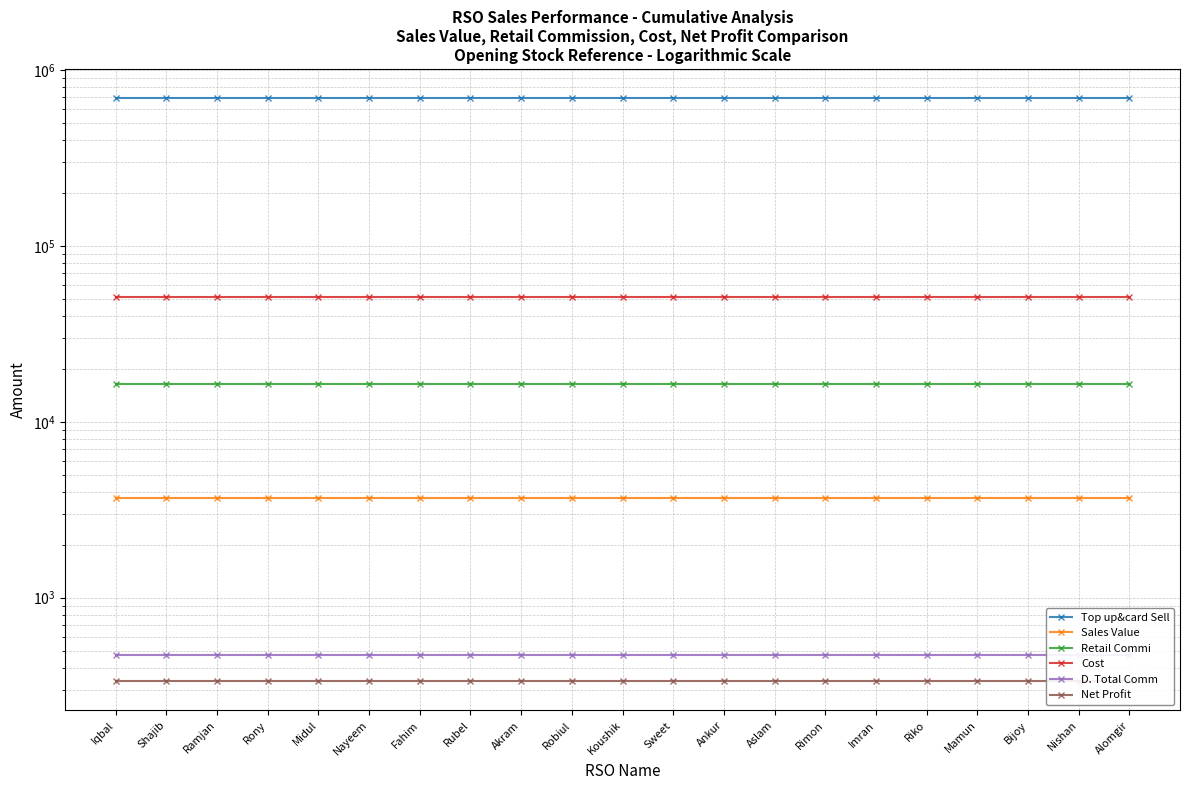

Reading right to left, extract all data points from this chart.

Top up&card Sell: Alomgir=691205	Nishan=691205	Bijoy=691205	Mamun=691205	Riko=691205	Imran=691205	Rimon=691205	Aslam=691205	Ankur=691205	Sweet=691205	Koushik=691205	Robiul=691205	Akram=691205	Rubel=691205	Fahim=691205	Nayeem=691205	Midul=691205	Rony=691205	Ramjan=691205	Shajib=691205	Iqbal=691205
Sales Value: Alomgir=3695	Nishan=3695	Bijoy=3695	Mamun=3695	Riko=3695	Imran=3695	Rimon=3695	Aslam=3695	Ankur=3695	Sweet=3695	Koushik=3695	Robiul=3695	Akram=3695	Rubel=3695	Fahim=3695	Nayeem=3695	Midul=3695	Rony=3695	Ramjan=3695	Shajib=3695	Iqbal=3695
Retail Commi: Alomgir=16450	Nishan=16450	Bijoy=16450	Mamun=16450	Riko=16450	Imran=16450	Rimon=16450	Aslam=16450	Ankur=16450	Sweet=16450	Koushik=16450	Robiul=16450	Akram=16450	Rubel=16450	Fahim=16450	Nayeem=16450	Midul=16450	Rony=16450	Ramjan=16450	Shajib=16450	Iqbal=16450
Cost: Alomgir=51310	Nishan=51310	Bijoy=51310	Mamun=51310	Riko=51310	Imran=51310	Rimon=51310	Aslam=51310	Ankur=51310	Sweet=51310	Koushik=51310	Robiul=51310	Akram=51310	Rubel=51310	Fahim=51310	Nayeem=51310	Midul=51310	Rony=51310	Ramjan=51310	Shajib=51310	Iqbal=51310
D. Total Comm: Alomgir=475	Nishan=475	Bijoy=475	Mamun=475	Riko=475	Imran=475	Rimon=475	Aslam=475	Ankur=475	Sweet=475	Koushik=475	Robiul=475	Akram=475	Rubel=475	Fahim=475	Nayeem=475	Midul=475	Rony=475	Ramjan=475	Shajib=475	Iqbal=475
Net Profit: Alomgir=335	Nishan=335	Bijoy=335	Mamun=335	Riko=335	Imran=335	Rimon=335	Aslam=335	Ankur=335	Sweet=335	Koushik=335	Robiul=335	Akram=335	Rubel=335	Fahim=335	Nayeem=335	Midul=335	Rony=335	Ramjan=335	Shajib=335	Iqbal=335